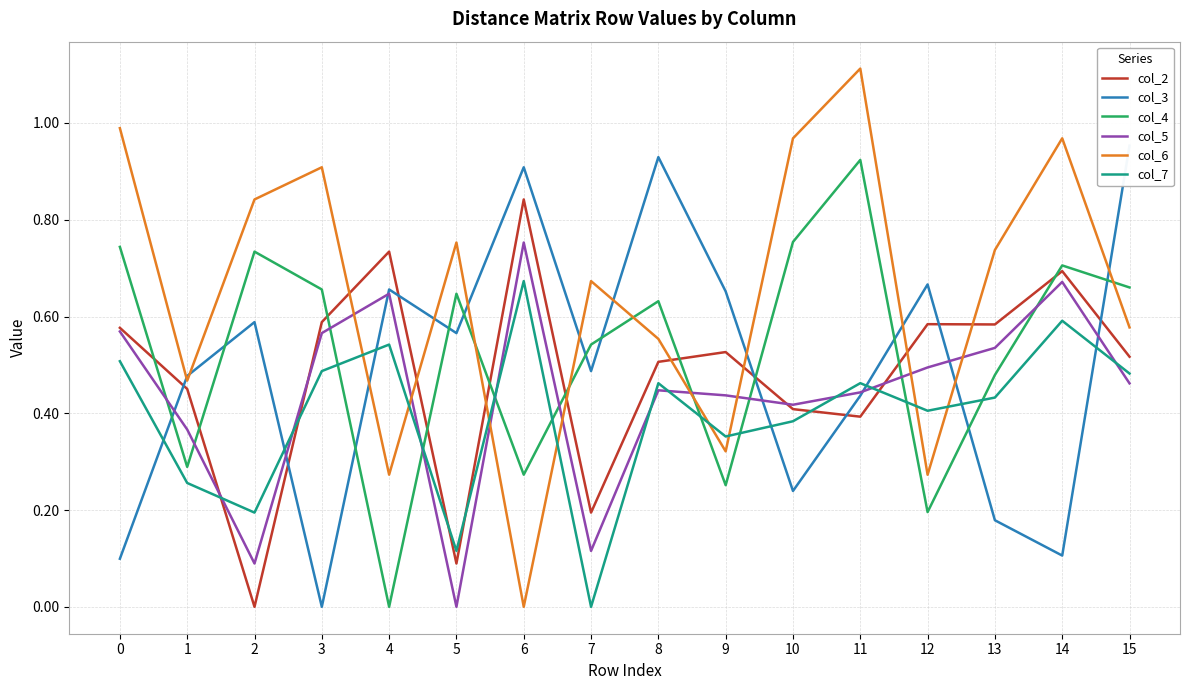

List the series in order of their peak value, lowest first.

col_7, col_5, col_2, col_4, col_3, col_6